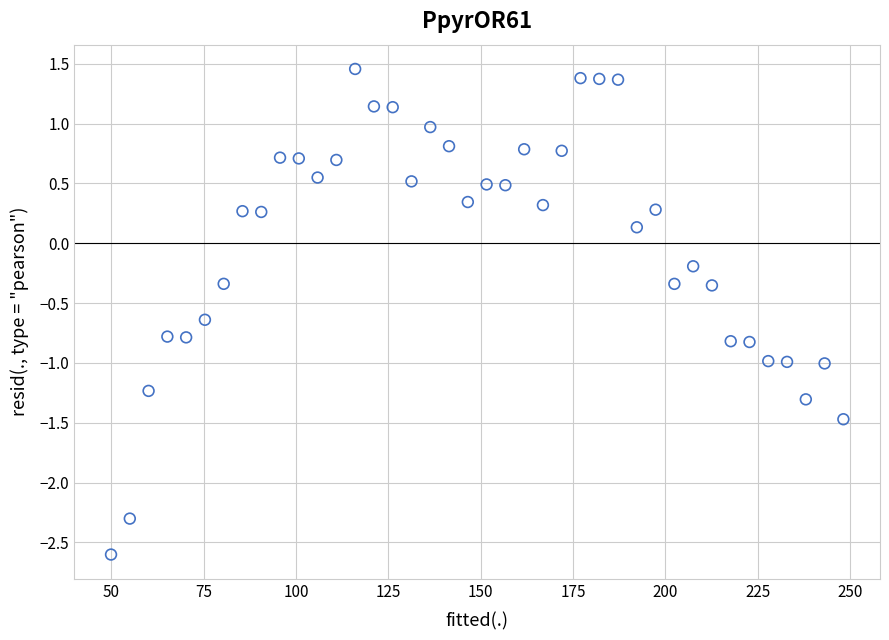

What is the range of X values (max minus min)?

198.3